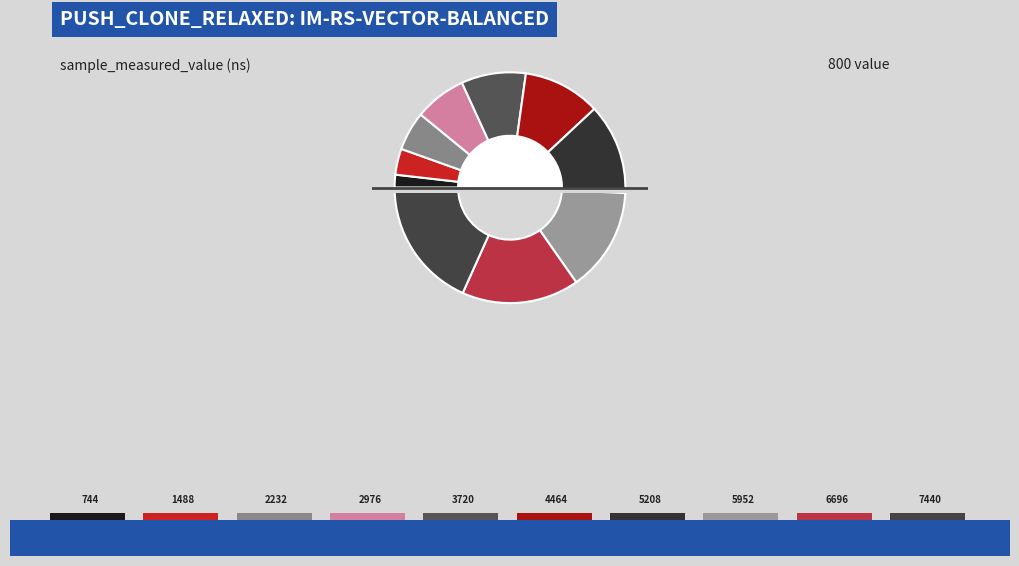

To the nearest percent, what is the difference between the largest and smallest slice percentages?

16%